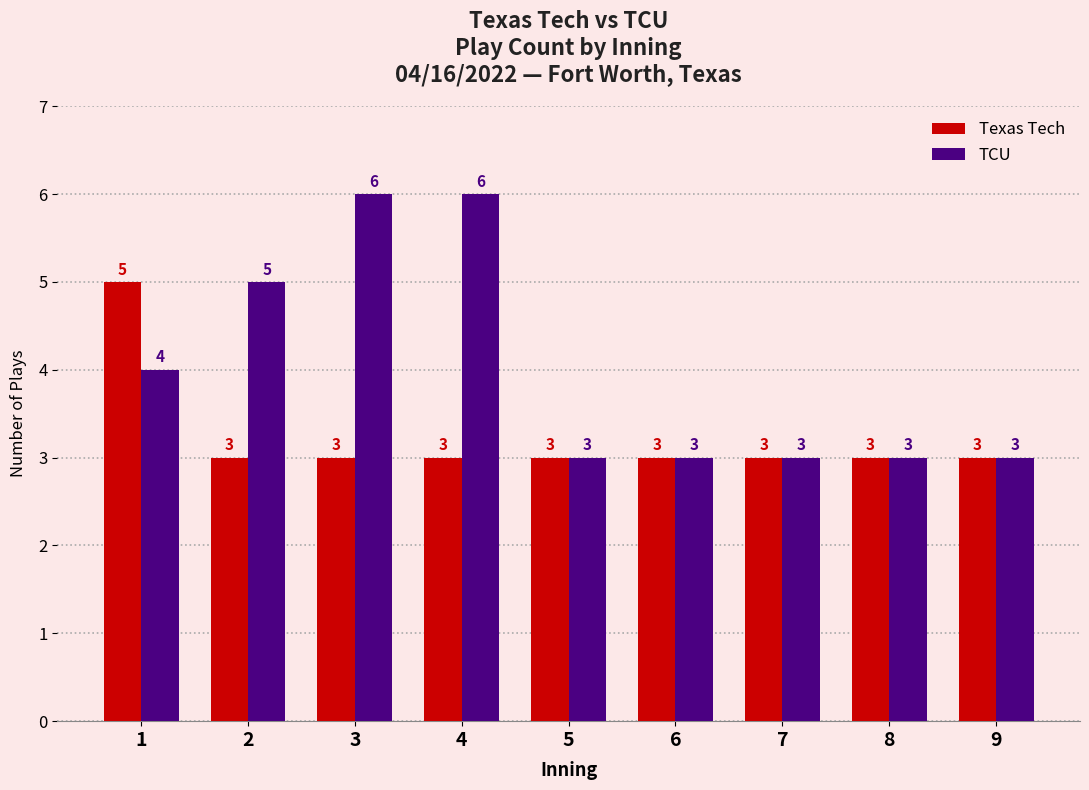

Are the bars grouped side by side (vs. stacked)?

Yes